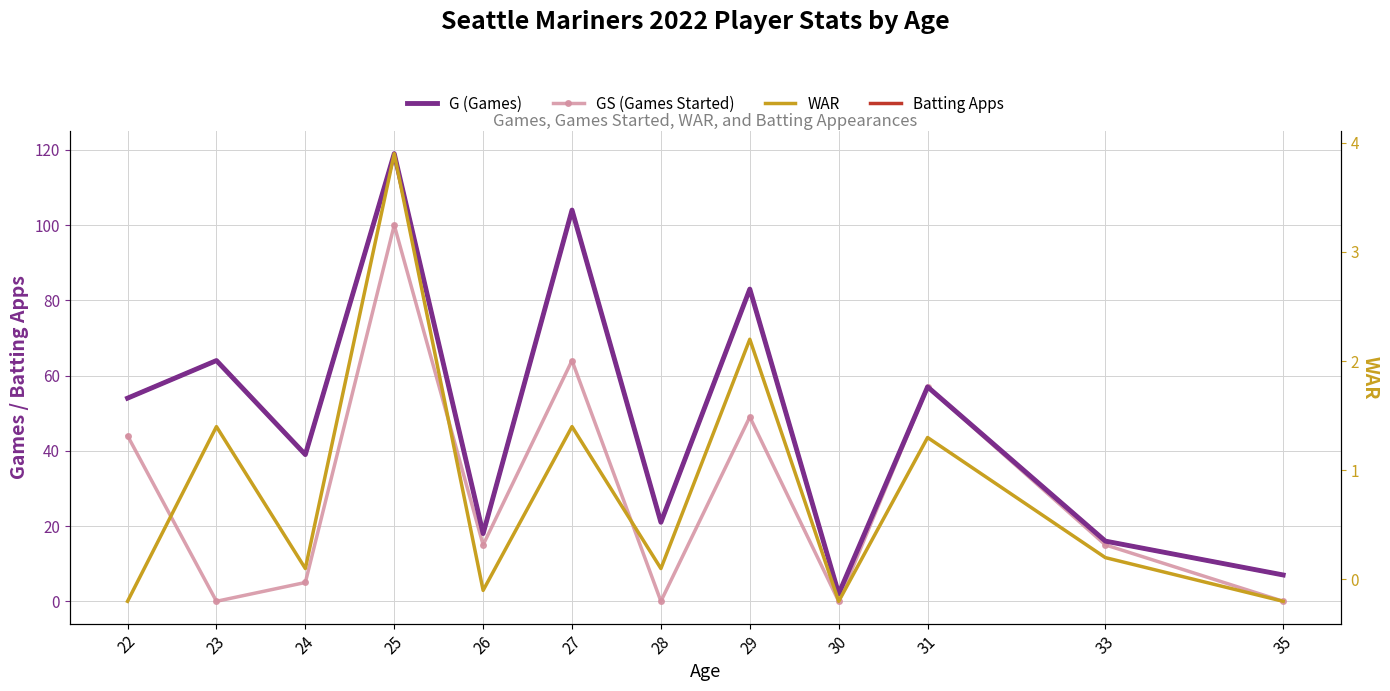

What is the average value of the GS (Games Started) series?

29.1